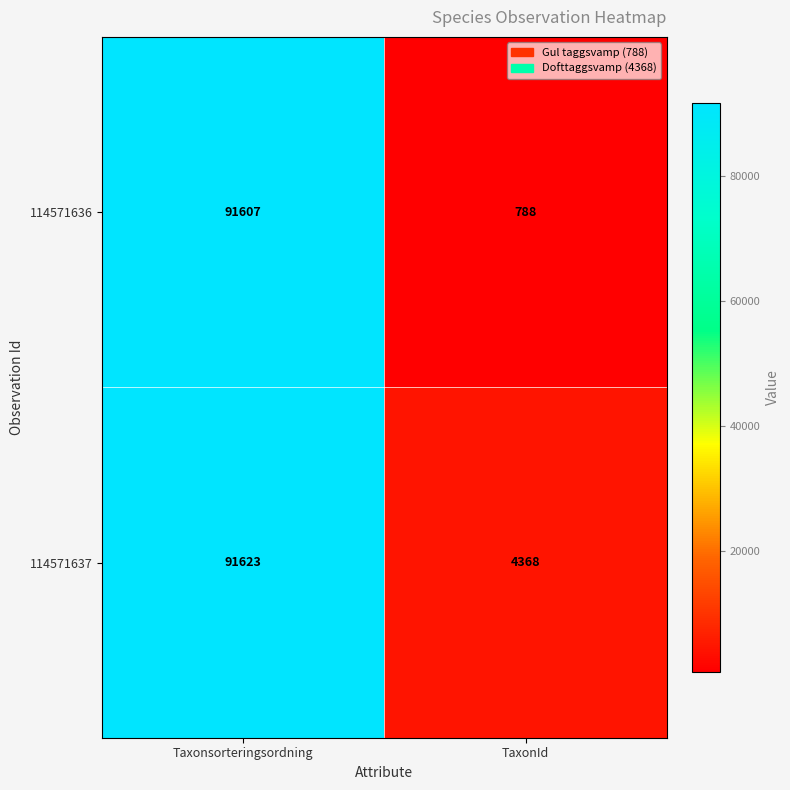

What is the maximum value shown in the chart?

91623